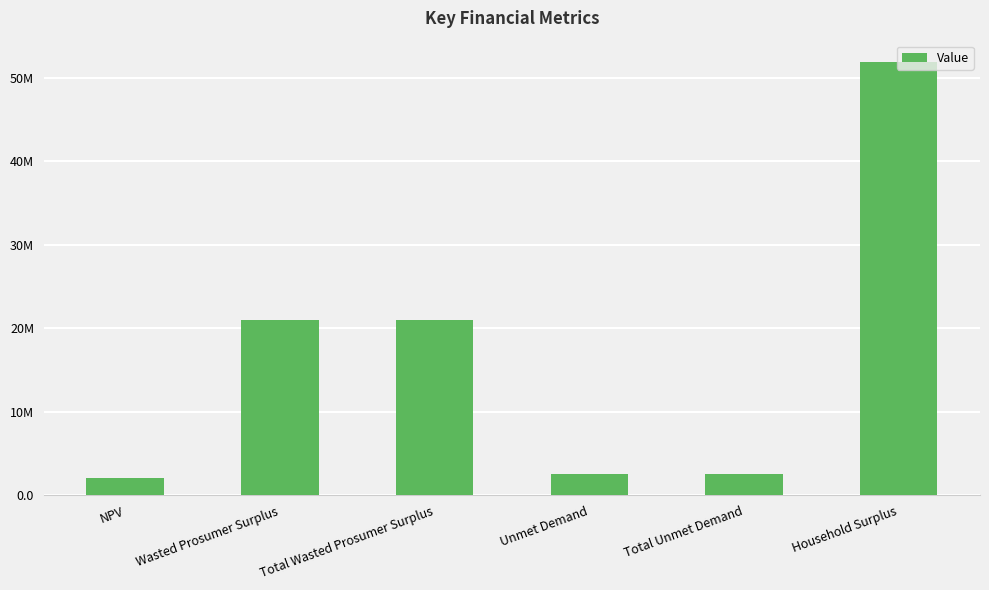

Where is the data nearest to the value 26978398?

Wasted Prosumer Surplus